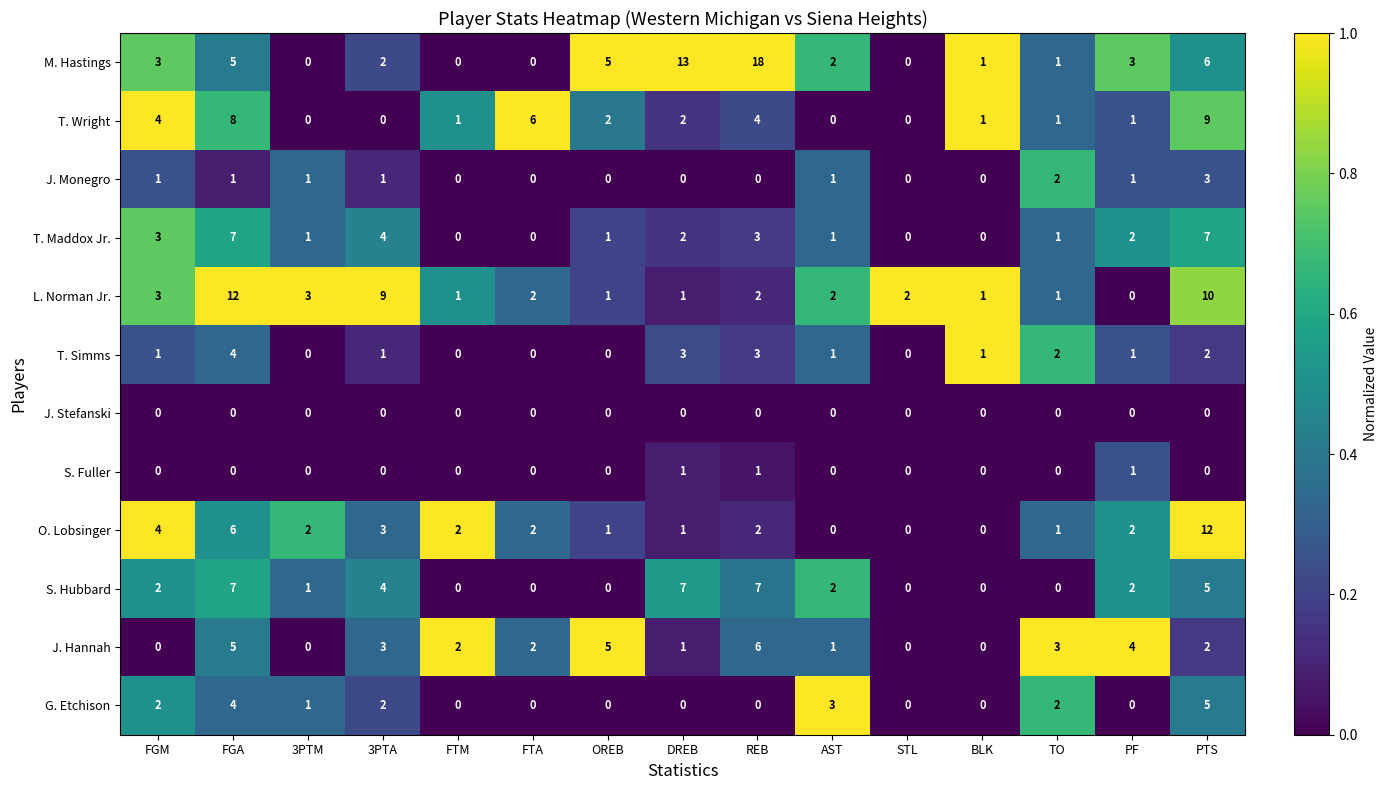

At which category is the sum across all series the highest?

PTS